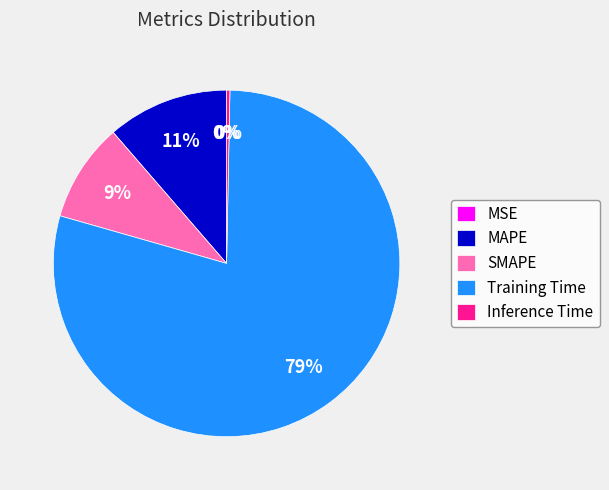

Combined, do Training Time and MAPE account for over 50%?

Yes